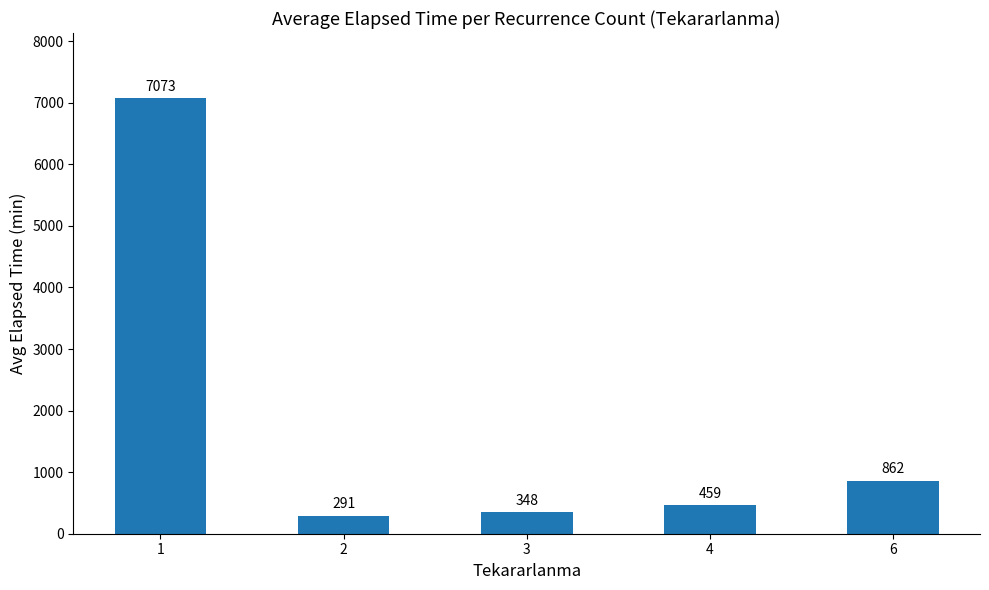

How many data points are less than 458?

2